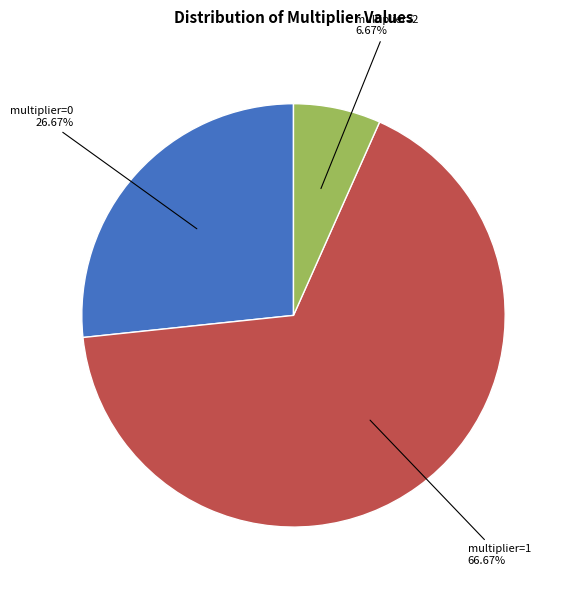

Count the number of slices in the pie.

3